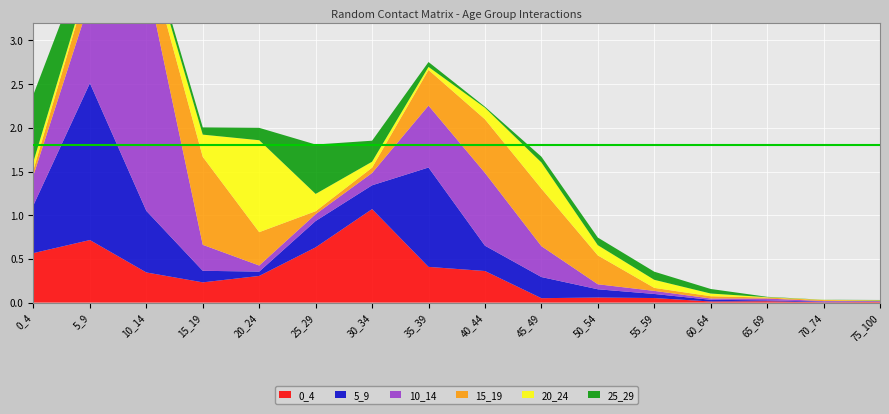

Reading left to right, what are all the values shown in this chart?

0_4: 0_4=0.6	5_9=0.7	10_14=0.3	15_19=0.2	20_24=0.3	25_29=0.6	30_34=1.1	35_39=0.4	40_44=0.4	45_49=0.1	50_54=0.1	55_59=0.1	60_64=0.0	65_69=0.0	70_74=0.0	75_100=0.0
5_9: 0_4=0.5	5_9=1.8	10_14=0.7	15_19=0.1	20_24=0.0	25_29=0.3	30_34=0.3	35_39=1.1	40_44=0.3	45_49=0.2	50_54=0.1	55_59=0.0	60_64=0.0	65_69=0.0	70_74=0.0	75_100=0.0
10_14: 0_4=0.3	5_9=0.9	10_14=2.7	15_19=0.3	20_24=0.1	25_29=0.1	30_34=0.1	35_39=0.7	40_44=0.8	45_49=0.4	50_54=0.1	55_59=0.0	60_64=0.0	65_69=0.0	70_74=0.0	75_100=0.0
15_19: 0_4=0.1	5_9=0.3	10_14=0.3	15_19=1.0	20_24=0.4	25_29=0.0	30_34=0.1	35_39=0.4	40_44=0.6	45_49=0.7	50_54=0.3	55_59=0.0	60_64=0.0	65_69=0.0	70_74=0.0	75_100=0.0
20_24: 0_4=0.1	5_9=0.0	10_14=0.1	15_19=0.3	20_24=1.1	25_29=0.2	30_34=0.1	35_39=0.0	40_44=0.1	45_49=0.3	50_54=0.1	55_59=0.1	60_64=0.0	65_69=0.0	70_74=0.0	75_100=0.0
25_29: 0_4=0.8	5_9=0.3	10_14=0.1	15_19=0.1	20_24=0.1	25_29=0.6	30_34=0.2	35_39=0.1	40_44=0.0	45_49=0.1	50_54=0.1	55_59=0.1	60_64=0.1	65_69=0.0	70_74=0.0	75_100=0.0